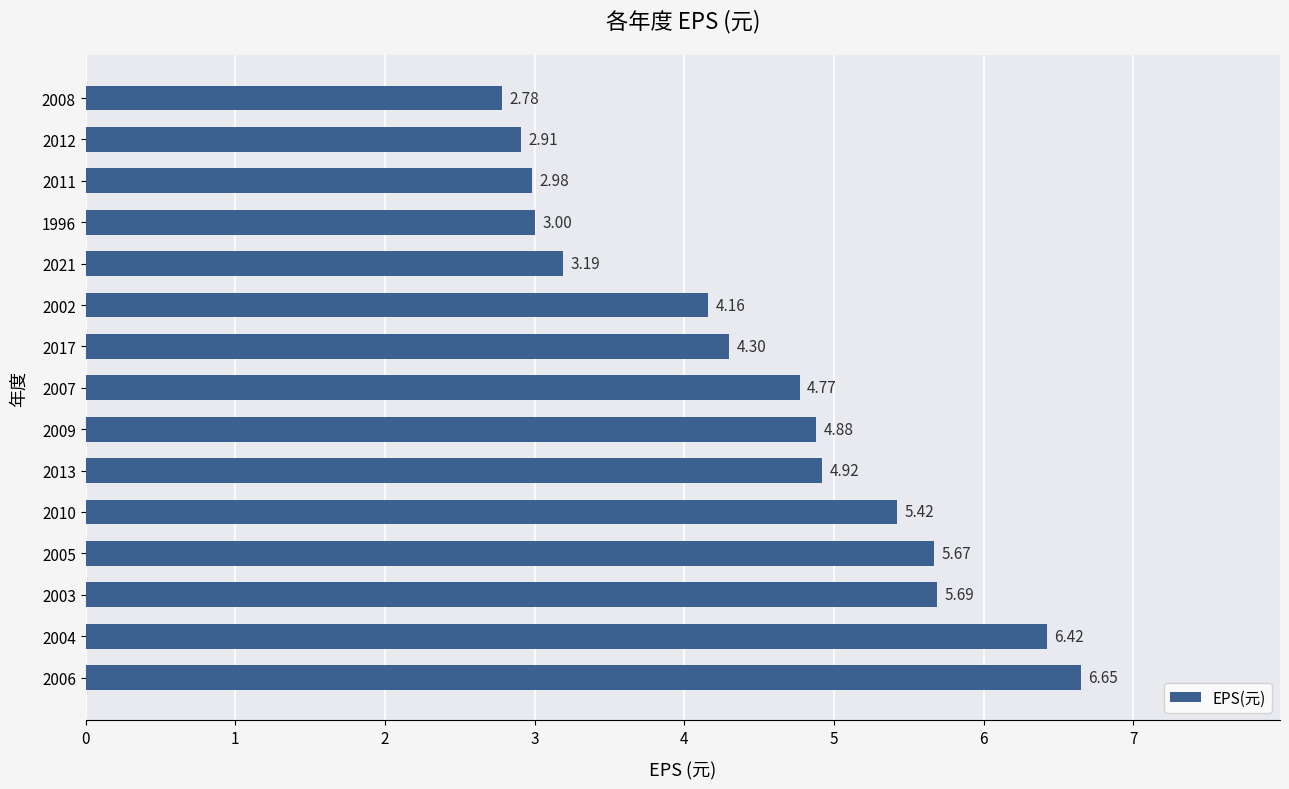

How many bars are there in total?

15